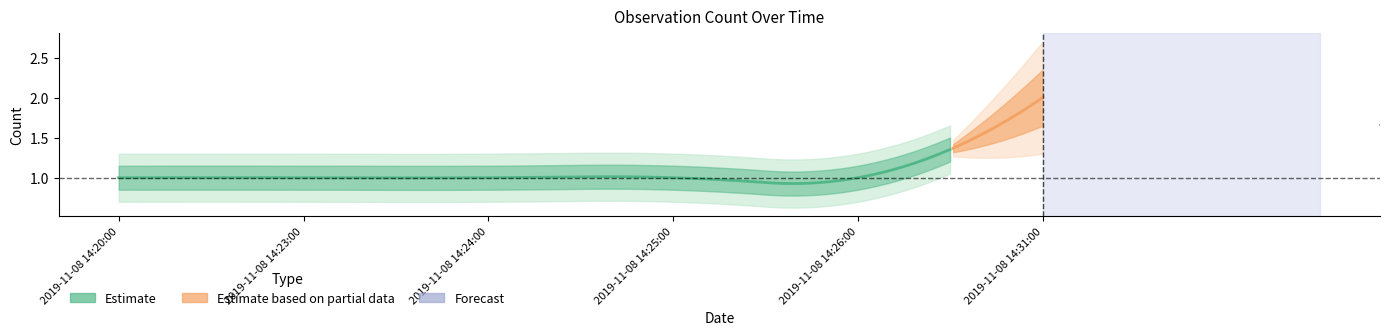

The chart shows a value of 2 at 2019-11-08 14:24:00. True or false?

False